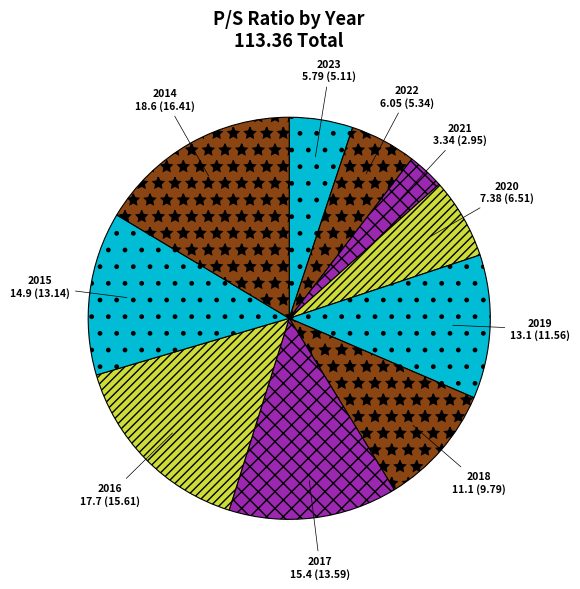

Does 2016 account for over 50% of the chart?

No